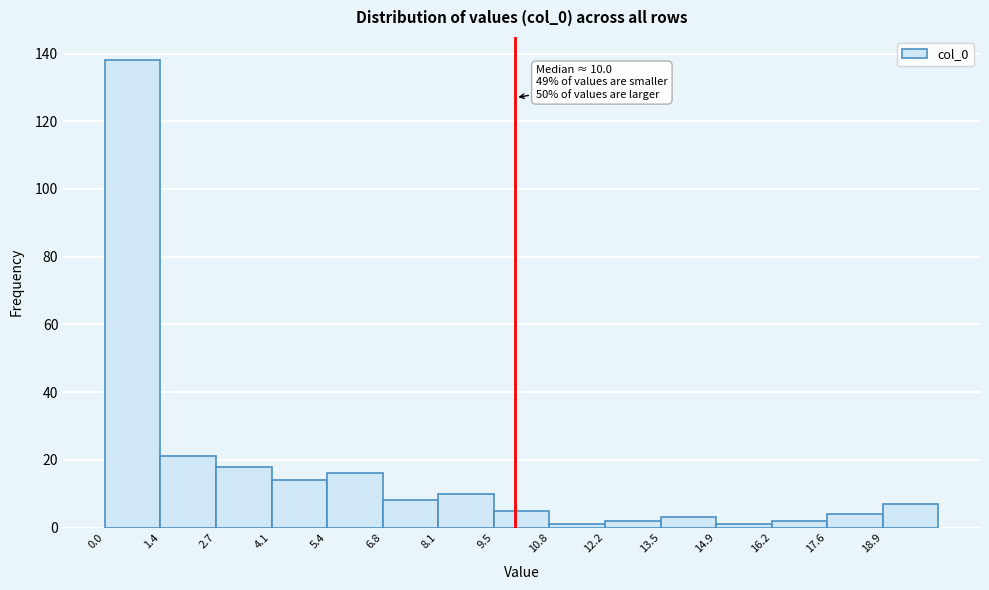

Which range on the x-axis has the tallest bar?

0.0 to 1.4